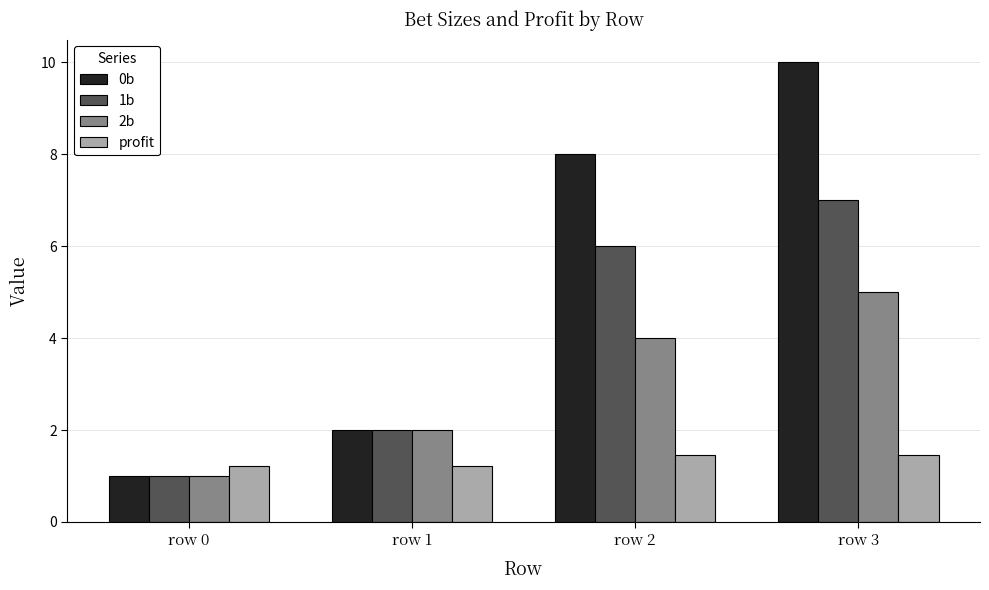

What is the value of the 1b bar at the 1st from the left?

1.0